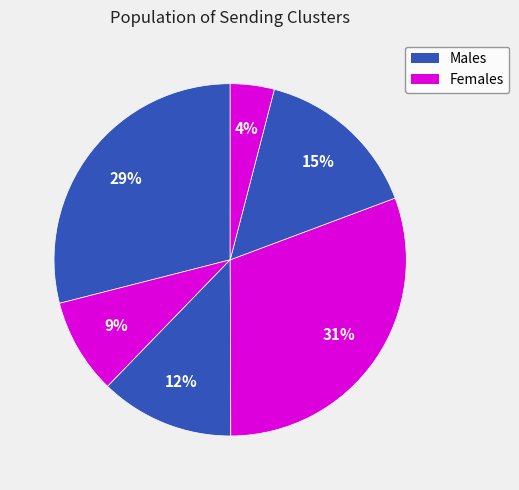

How many segments does this pie chart have?

6